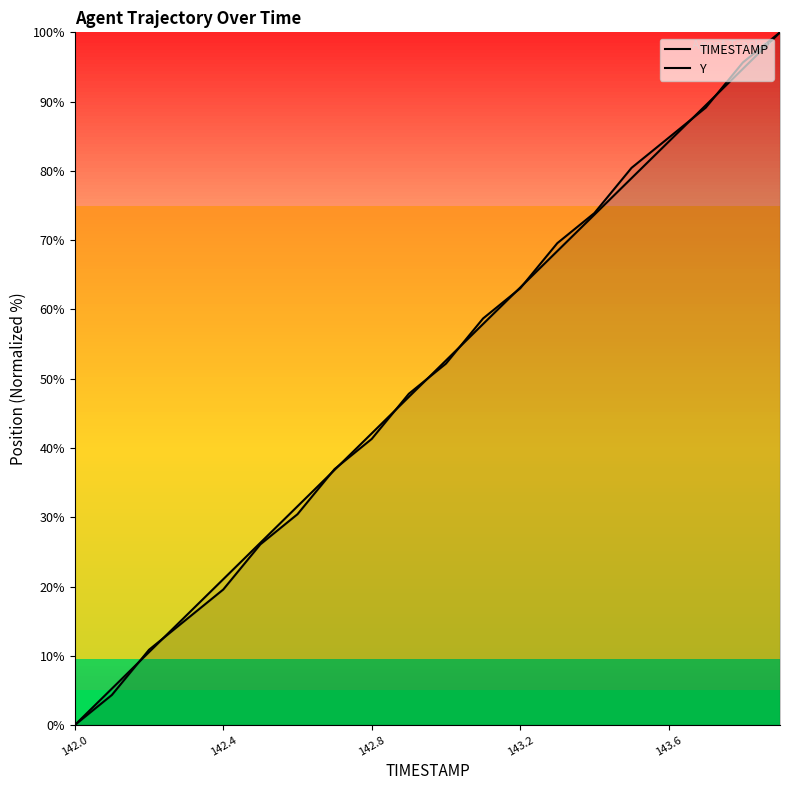

What is the maximum value for Y?

100.0